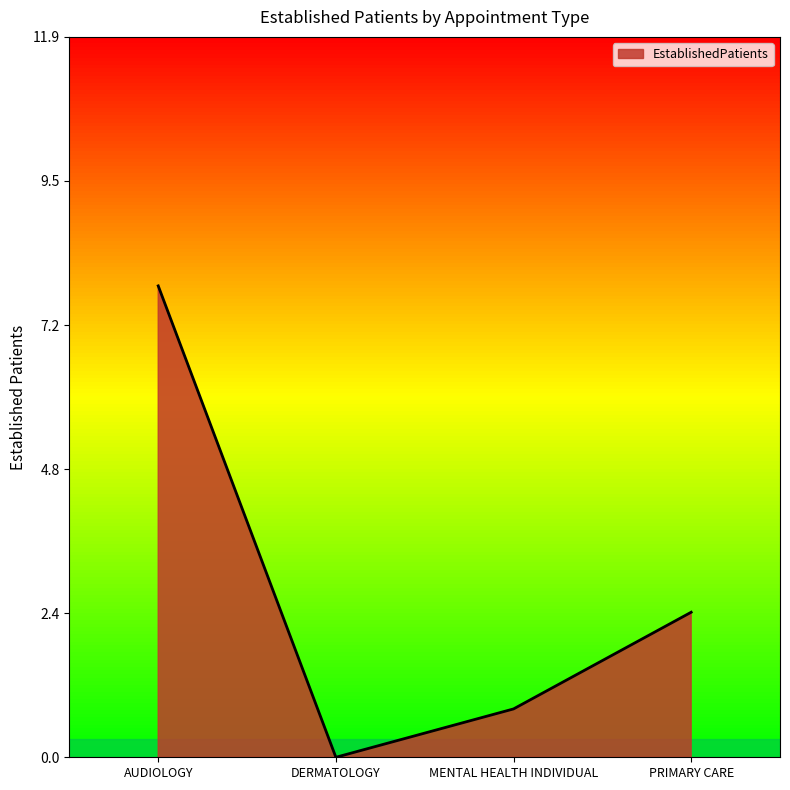

What is the sum of the values at PRIMARY CARE and DERMATOLOGY?

2.4